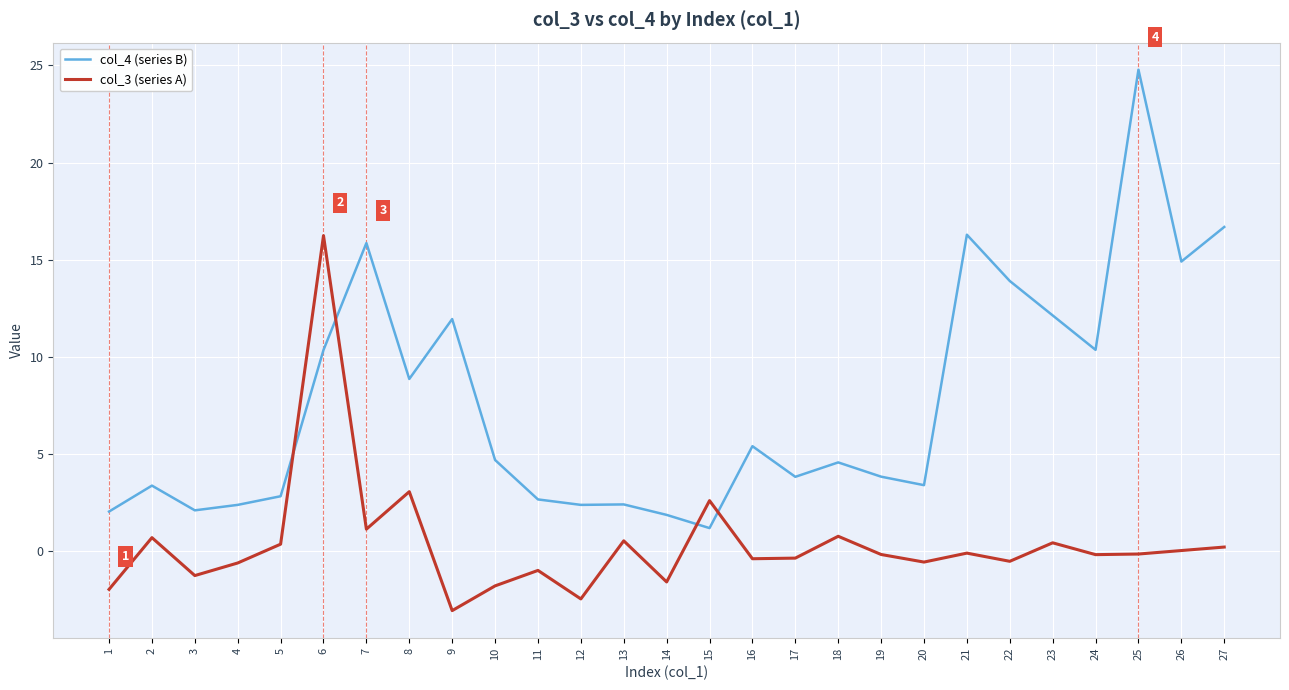

At which category does the chart reach its peak across all series?

25